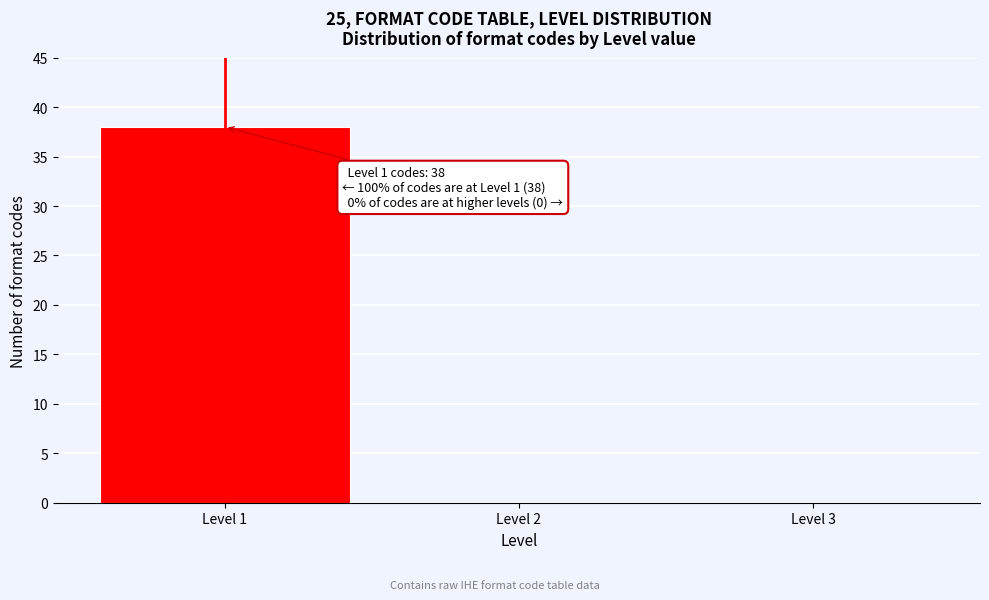

Over which range of the x-axis is the bar tallest?

0.5 to 1.5